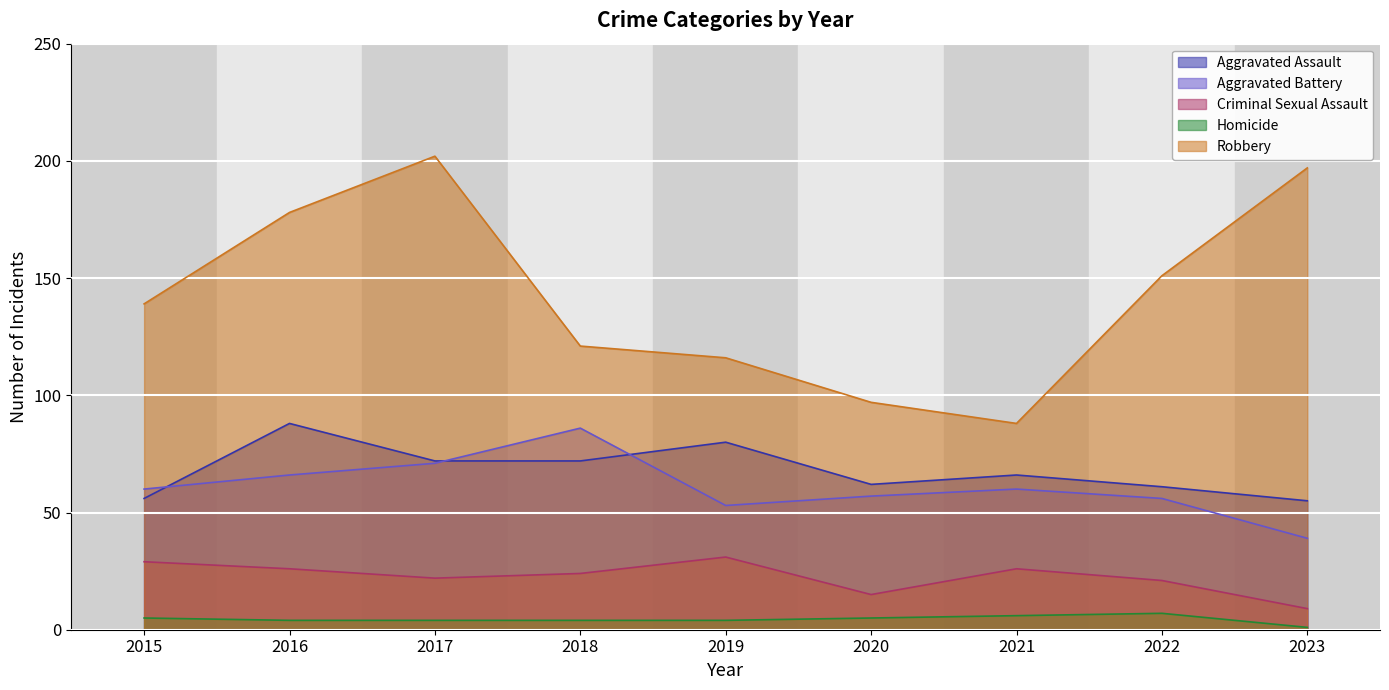

What are all the series names shown in the legend?

Aggravated Assault, Aggravated Battery, Criminal Sexual Assault, Homicide, Robbery